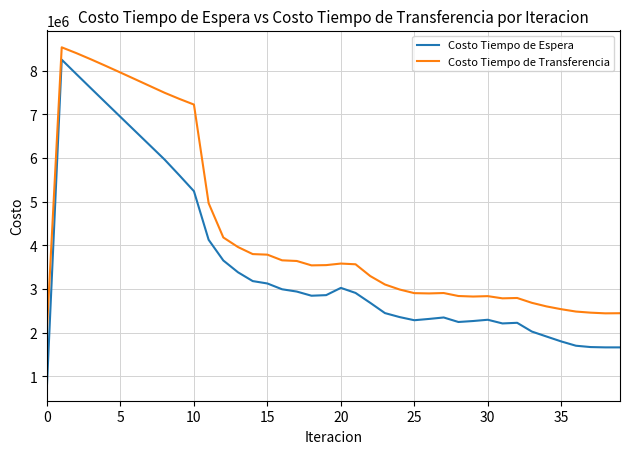

What is the difference between the maximum and minimum values in the Costo Tiempo de Espera series?

7429719.8